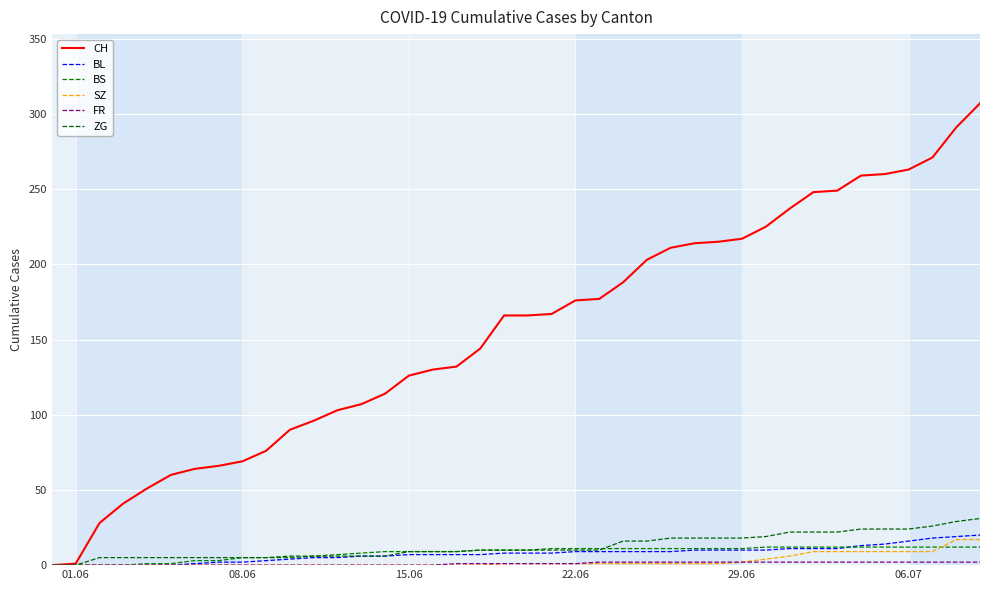

How many lines are shown in the chart?

6